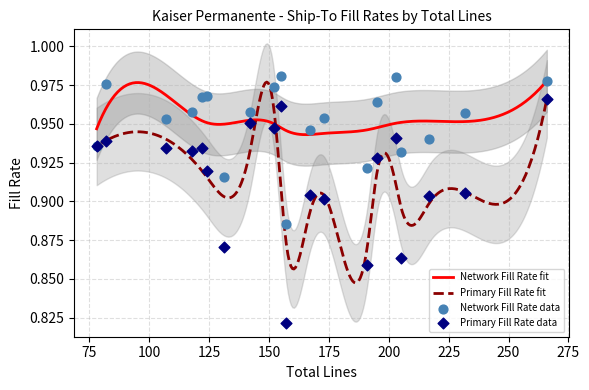

Which series reaches the maximum Y coordinate?

Network Fill Rate